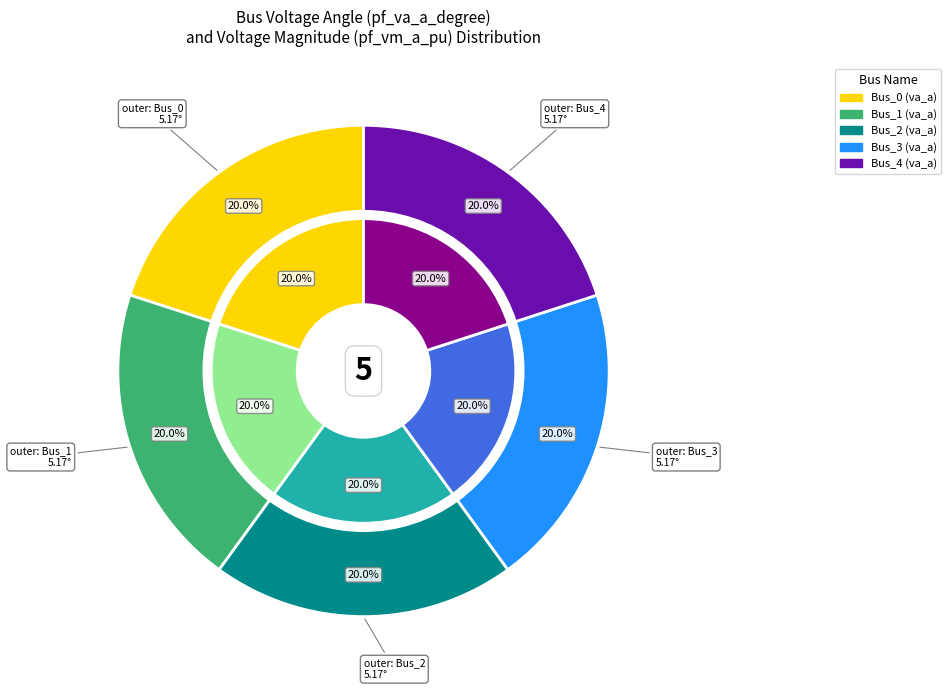

Is there a majority slice in this chart?

No